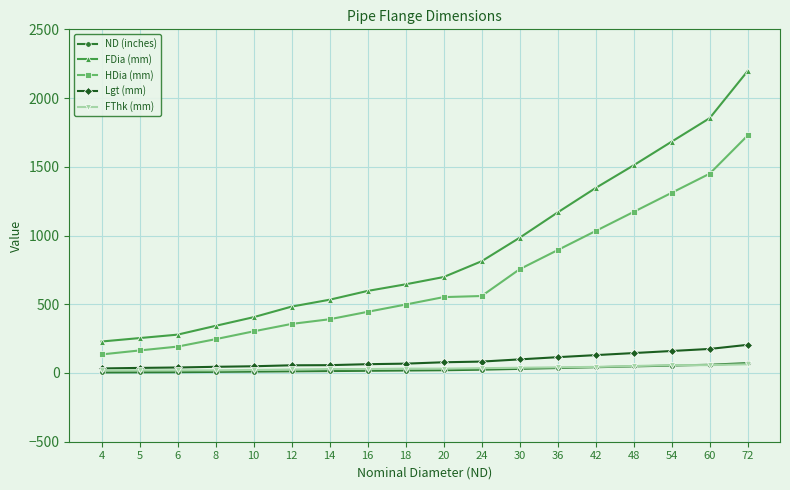

What is the lowest value of the HDia (mm) series?

135.0